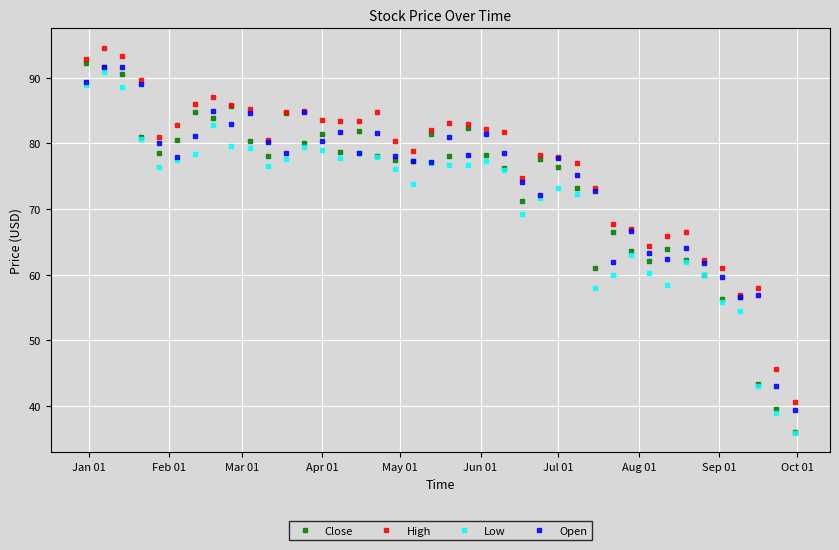

True or false: Low and High cross at least once.

False